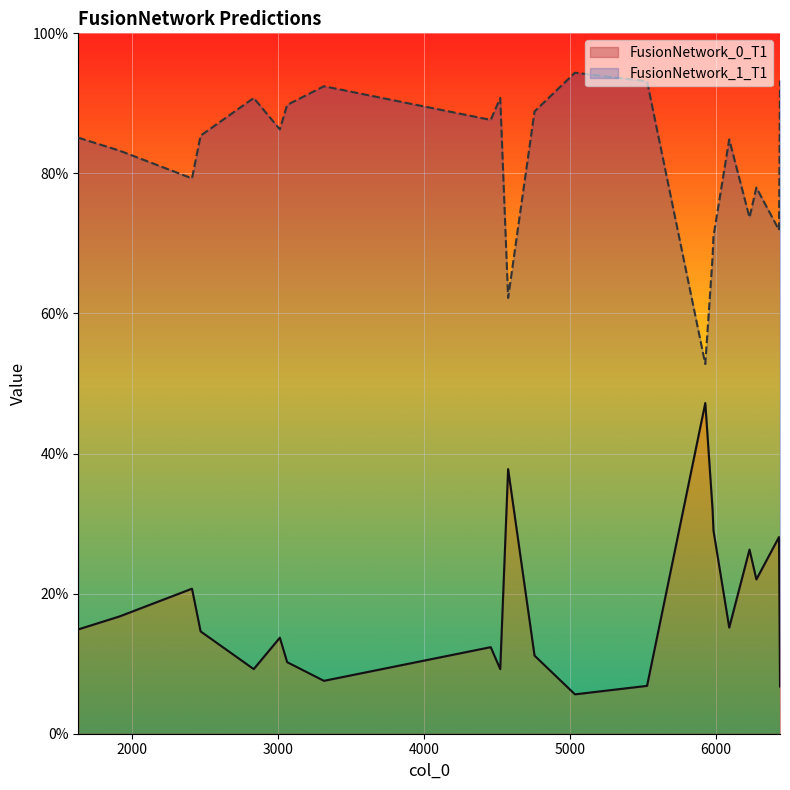

At how many categories does at least one series exceed 0?

22